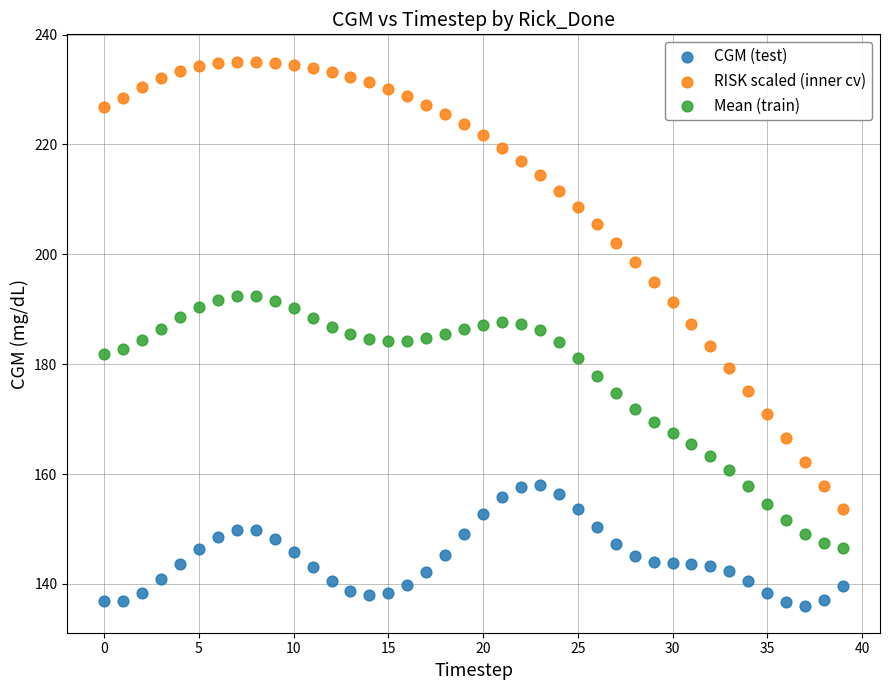

What are all the series names shown in the legend?

CGM (test), RISK scaled (inner cv), Mean (train)